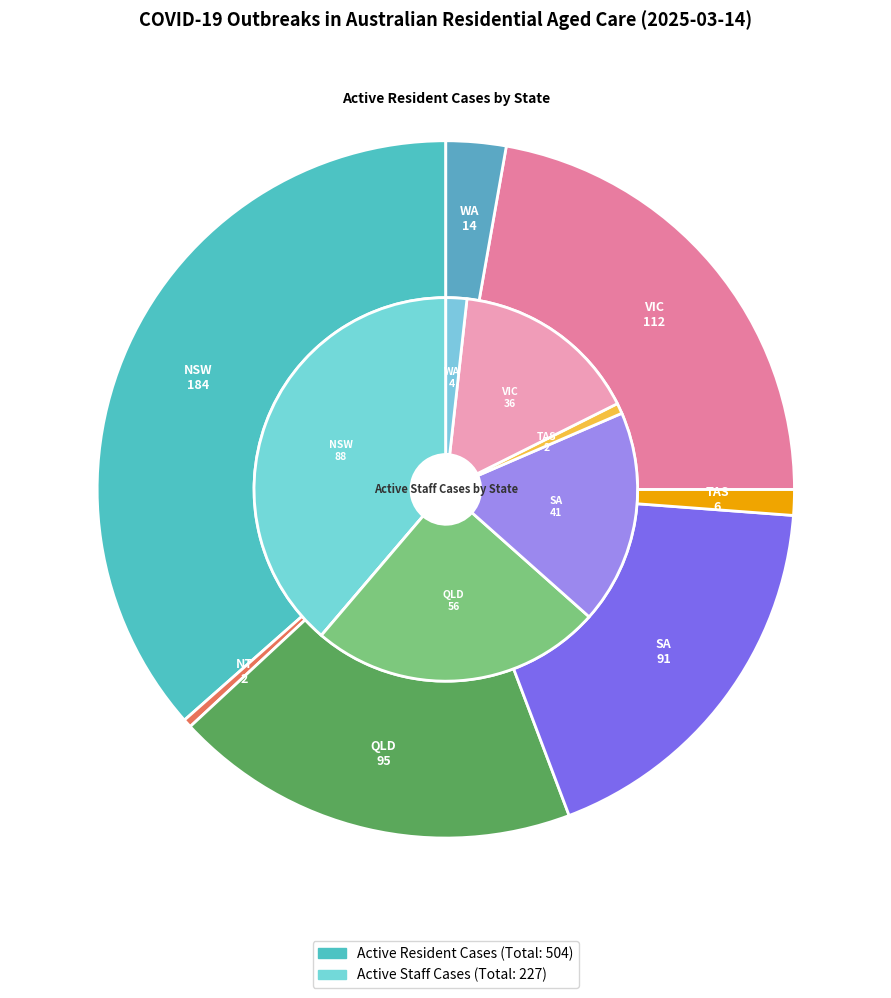

To the nearest percent, what is the difference between the VIC and SA slice percentages?

4%